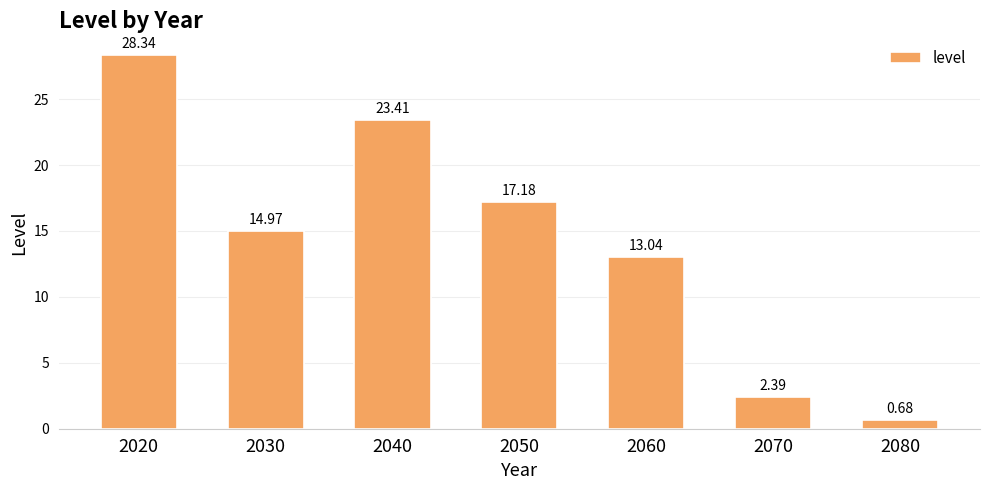

Which label corresponds to the largest value in the chart?

2020